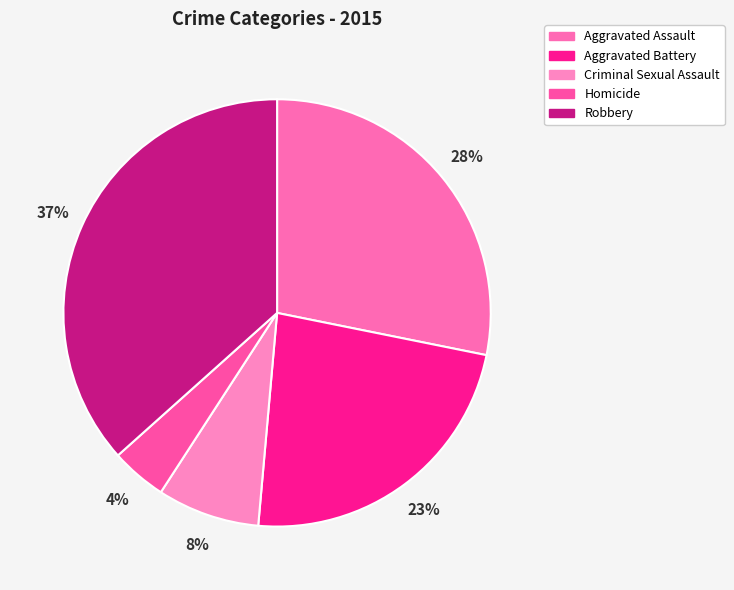

Is Criminal Sexual Assault the majority of the pie?

No